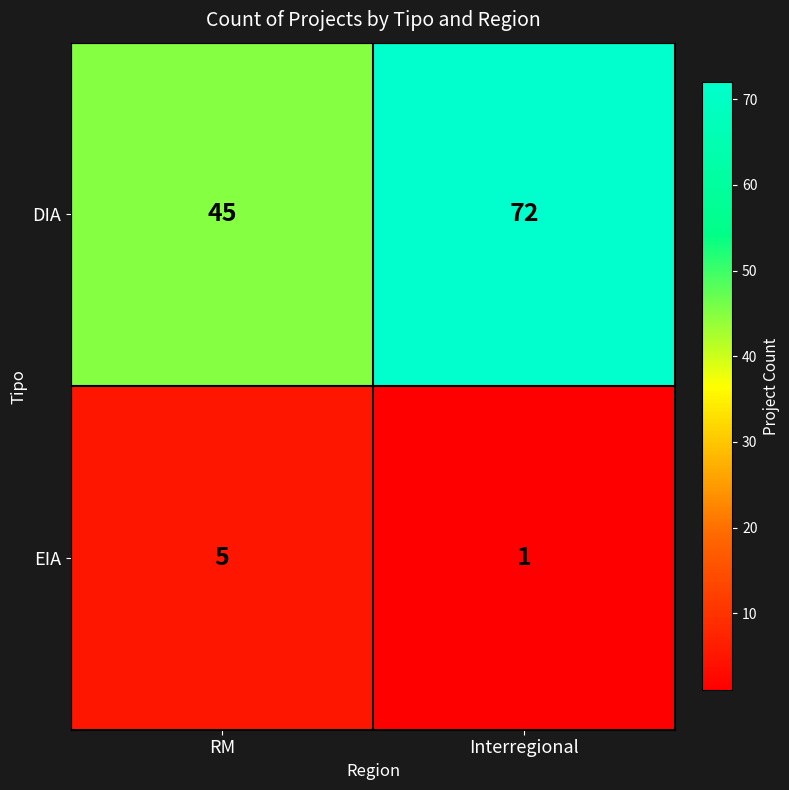

Reading left to right, transcribe all the data shown in this chart.

DIA: 45	72
EIA: 5	1